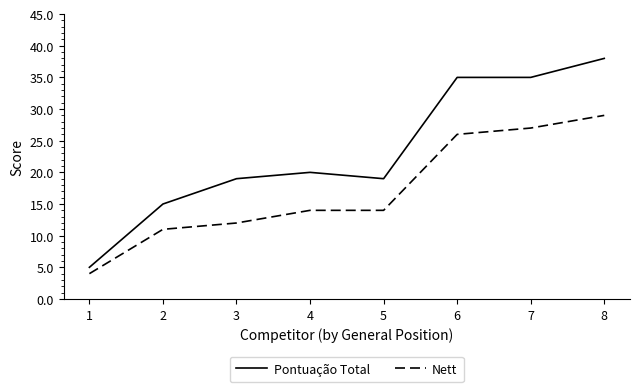

Reading left to right, extract all data points from this chart.

Pontuação Total: 5	15	19	20	19	35	35	38
Nett: 4	11	12	14	14	26	27	29